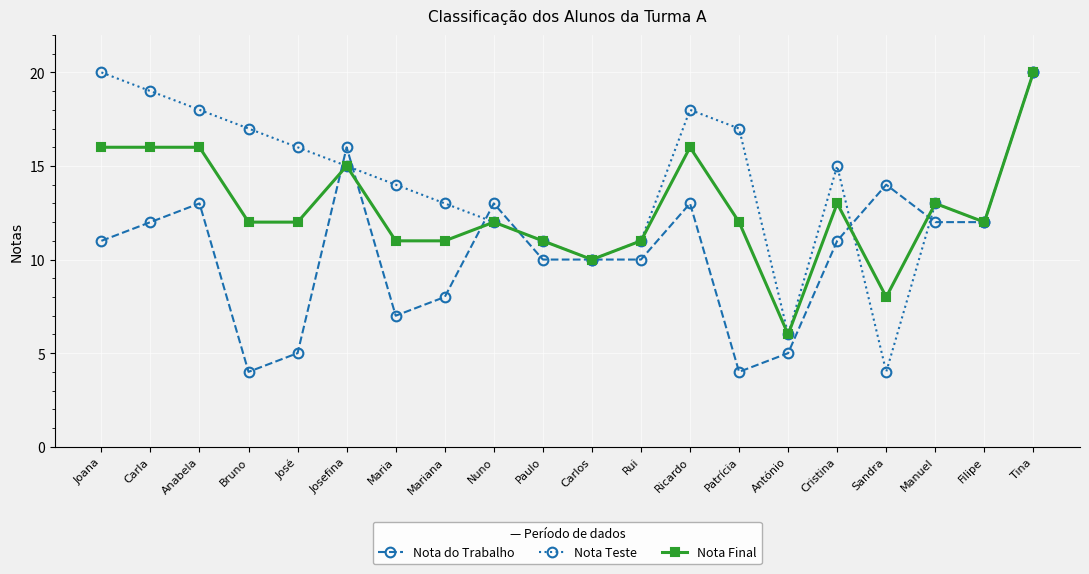

What is the difference between the highest and lowest values at Manuel?

1